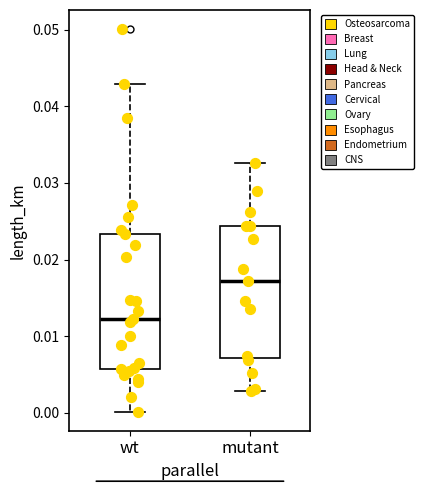

Reading left to right, transcribe this box plot: for each box, give where its median line is, the range the box spans, and where its two whiskers end, as read against the y-axis. The values are not printed on the chart, so give them approximately, as read against the axis.

wt: median 0.012, box 0.006 to 0.023, whiskers 0.000 to 0.043
mutant: median 0.017, box 0.007 to 0.024, whiskers 0.003 to 0.033